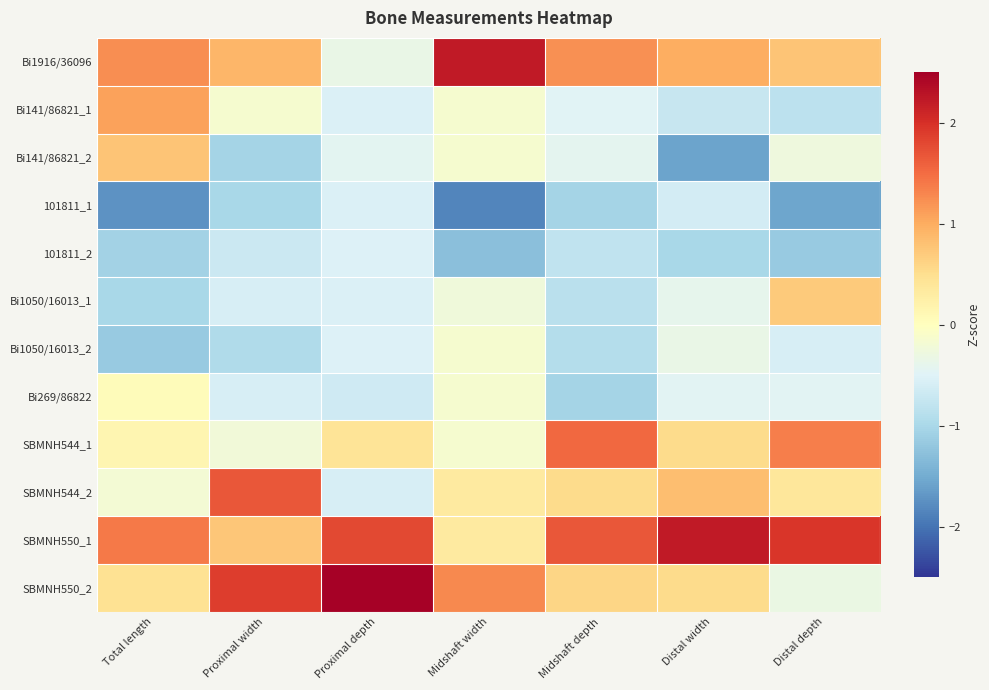

How many distinct data groups are displayed?

12